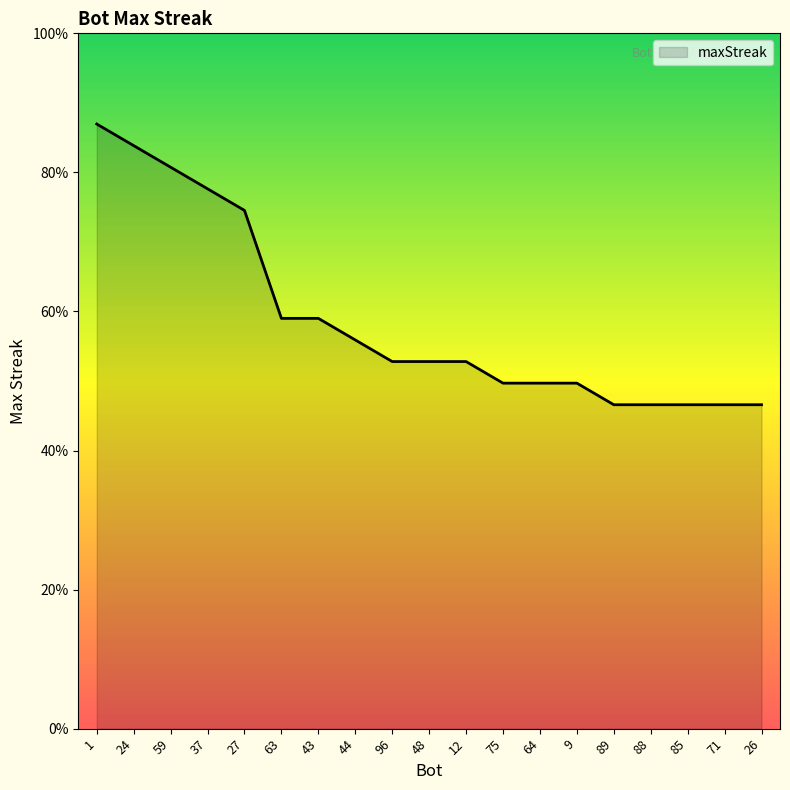

At which category does the chart reach its peak across all series?

1